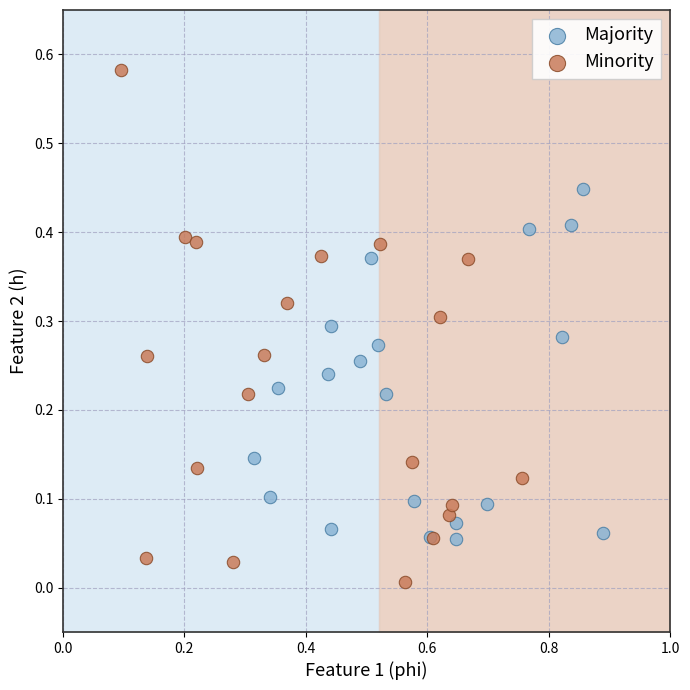

Which series contains the highest Y value?

Minority